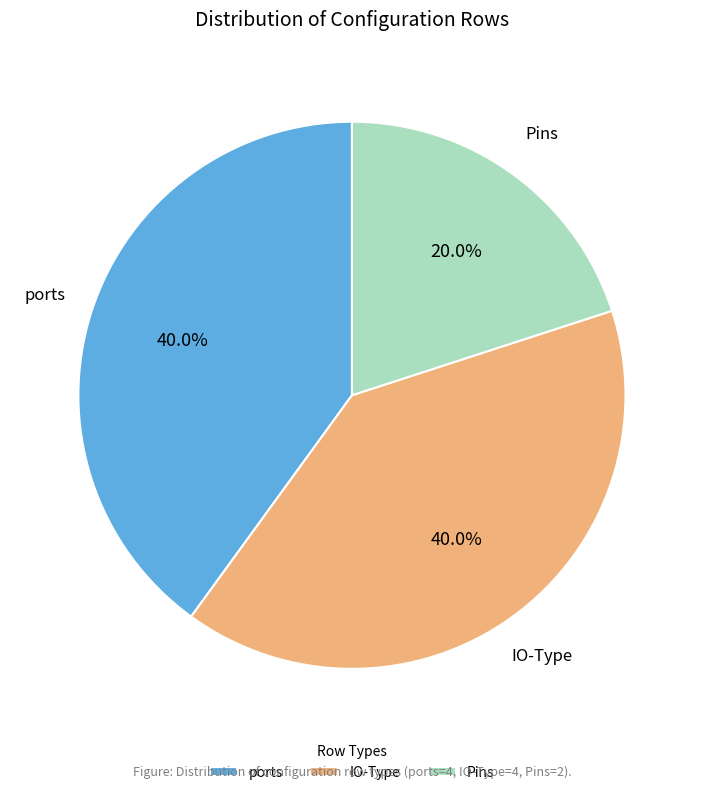

To the nearest percent, what portion does Pins represent?

20%